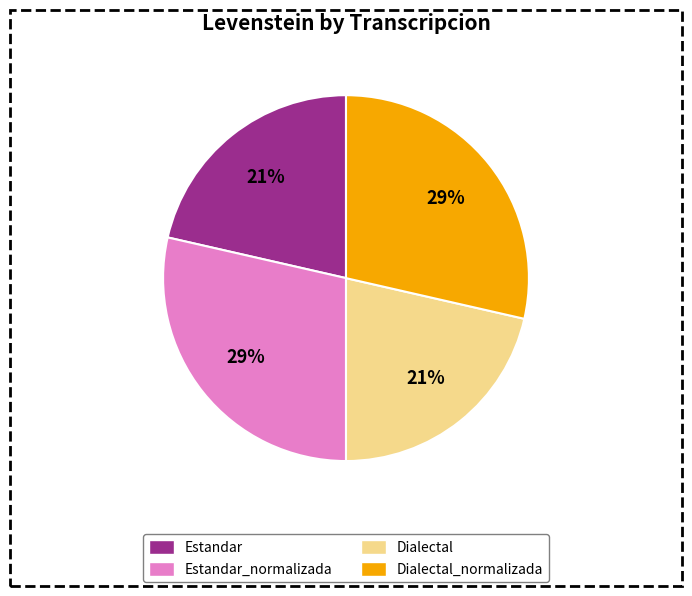

Is there any slice that represents more than half of the pie?

No